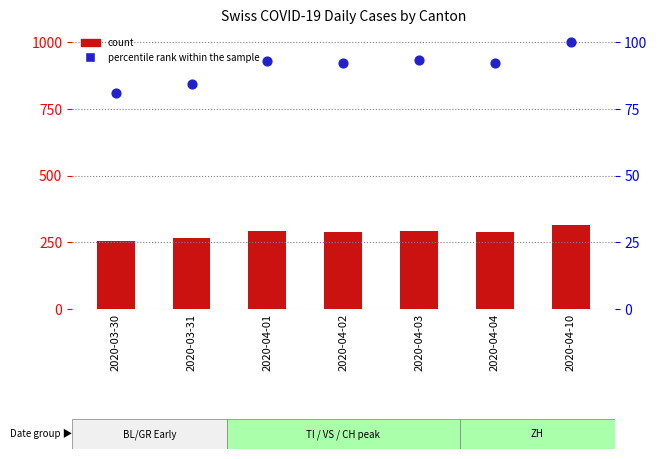

At how many categories does at least one series exceed 279?

5